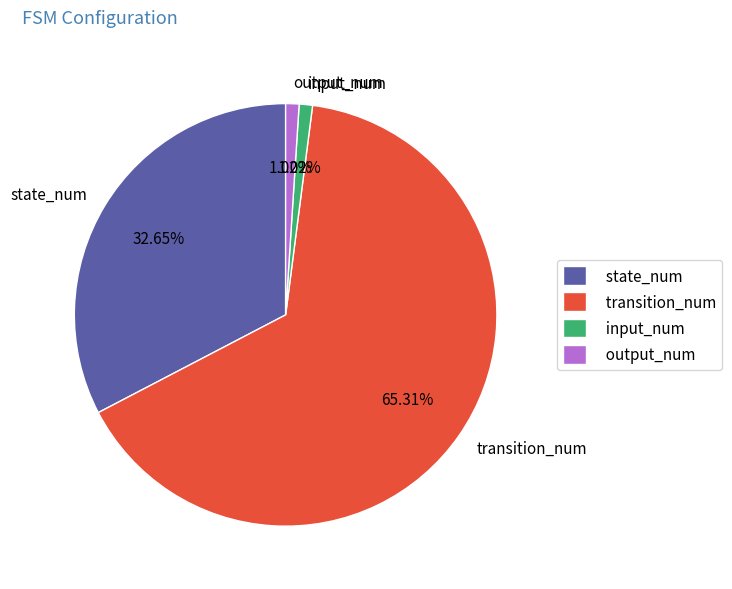

Is there a majority slice in this chart?

Yes